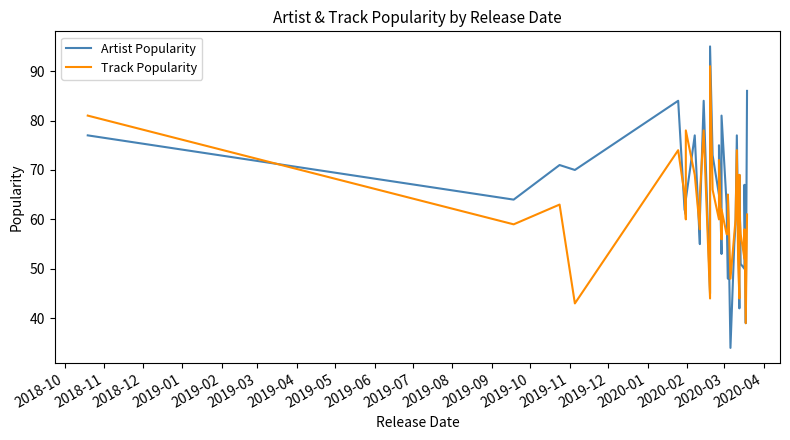

Reading left to right, what are all the values shown in this chart?

Artist Popularity: 77	64	71	70	84	62	61	64	77	55	60	84	45	95	73	65	75	53	54	69	69	81	63	48	65	34	55	59	77	60	42	55	68	68	69	51	50	67	39	86
Track Popularity: 81	59	63	43	74	65	60	78	69	58	65	78	44	91	66	60	72	57	60	56	59	62	57	57	65	48	57	60	74	52	44	55	64	69	62	57	52	58	39	61